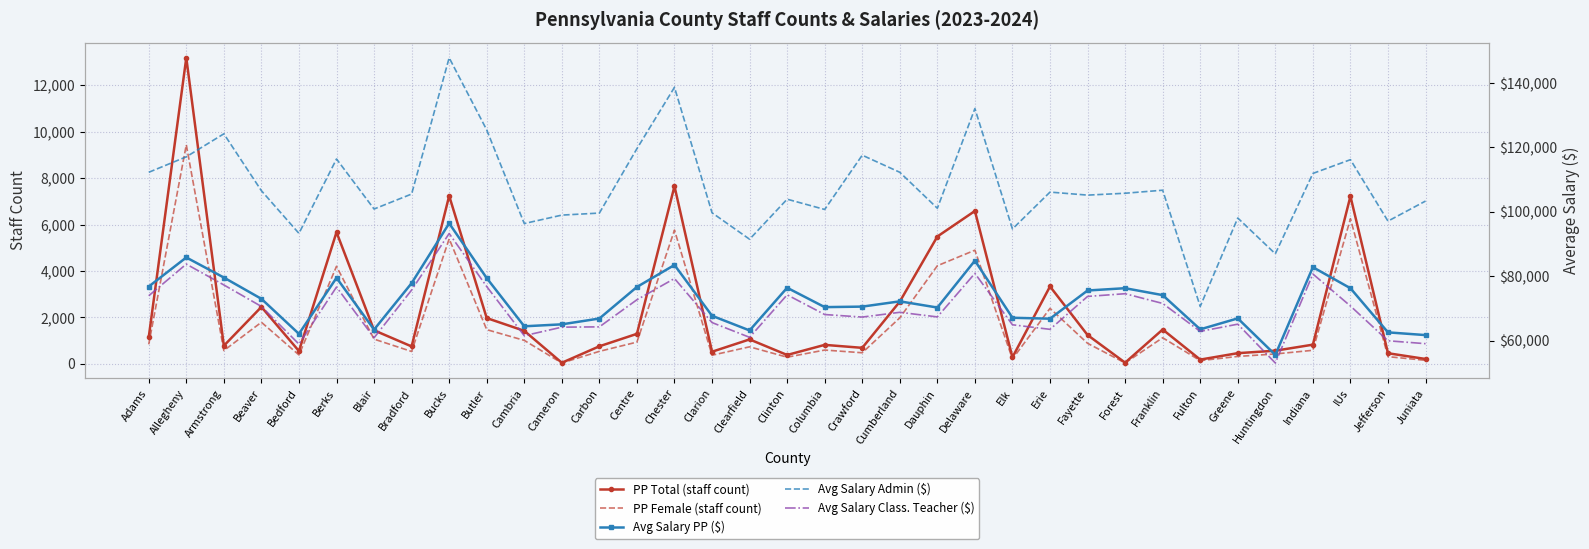

In Avg Salary PP ($), how many points are lower than both neighbors (excluding endpoints)?

9